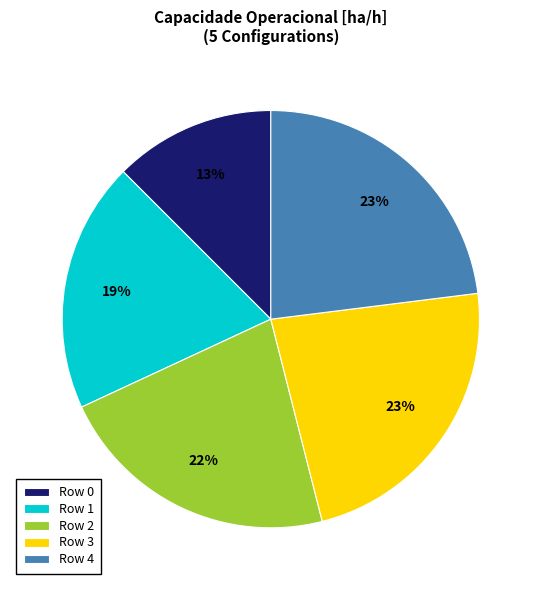

Which slice is the smallest?

Row 0